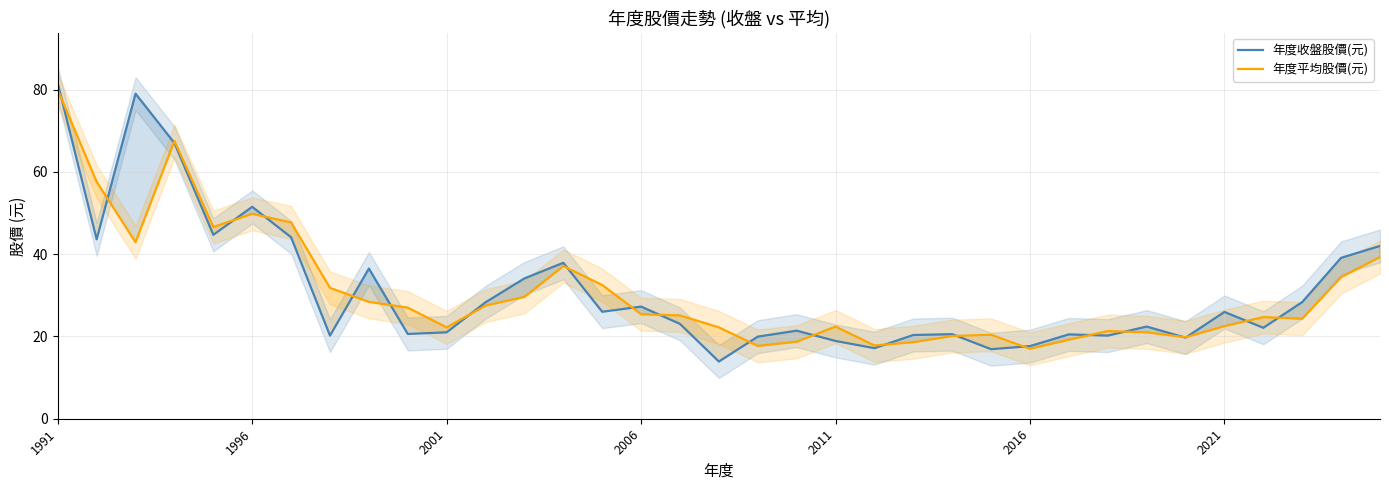

The value of 年度平均股價(元) at 2006 is 44.0. True or false?

False